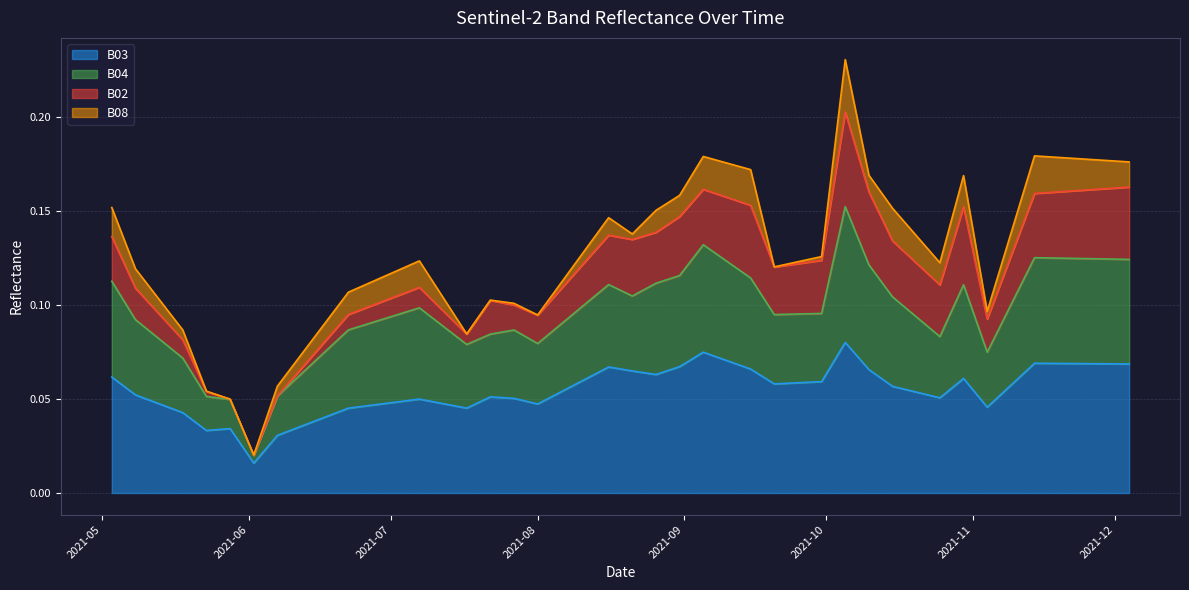

Reading left to right, extract all data points from this chart.

B03: 0.1	0.1	0.0	0.0	0.0	0.0	0.0	0.0	0.0	0.0	0.1	0.0	0.1	0.1	0.0	0.1	0.1	0.1	0.1	0.1	0.1	0.1	0.1	0.1	0.1	0.1	0.1	0.1	0.1	0.1	0.1	0.1	0.1	0.0	0.1	0.1	0.1	0.1	0.1	0.1
B04: 0.1	0.1	0.1	0.1	0.0	0.0	0.1	0.1	0.1	0.1	0.1	0.1	0.1	0.1	0.1	0.1	0.1	0.1	0.1	0.1	0.1	0.1	0.1	0.1	0.1	0.1	0.1	0.2	0.1	0.1	0.1	0.1	0.1	0.1	0.1	0.1	0.1	0.1	0.1	0.1